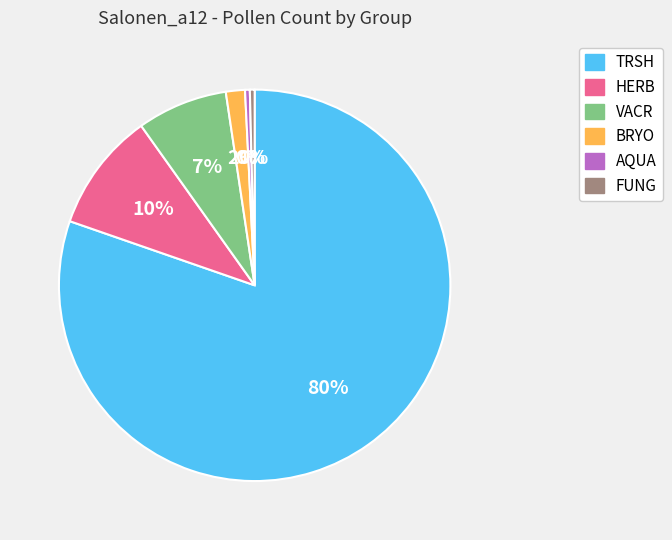

How many segments does this pie chart have?

6